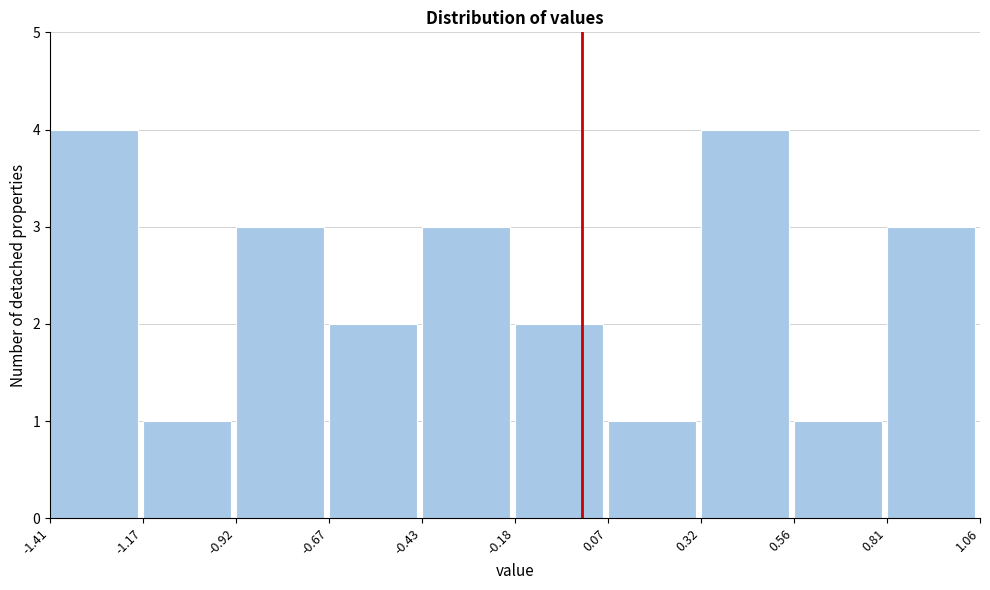

Reading left to right, list every bar in this chart as the range it spans on the x-axis followed by its height. The values are not printed on the chart, so give them approximately, as read against the axis.

-1.41 to -1.17: 4
-1.17 to -0.92: 1
-0.92 to -0.67: 3
-0.67 to -0.43: 2
-0.43 to -0.18: 3
-0.18 to 0.07: 2
0.07 to 0.32: 1
0.32 to 0.56: 4
0.56 to 0.81: 1
0.81 to 1.06: 3